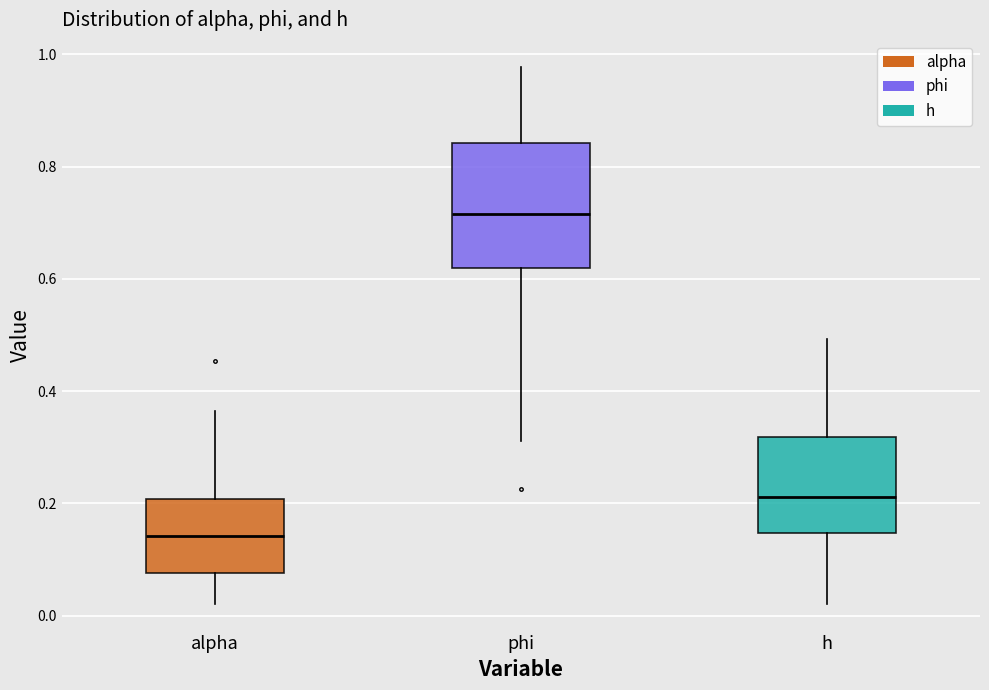

Reading left to right, read every box against the y-axis: the position of its median line, the range the box covers, and the ends of its whiskers. The values are not printed on the chart, so give them approximately, as read against the axis.

alpha: median 0.14, box 0.08 to 0.20, whiskers 0.02 to 0.36
phi: median 0.72, box 0.62 to 0.84, whiskers 0.32 to 0.98
h: median 0.22, box 0.14 to 0.32, whiskers 0.02 to 0.50